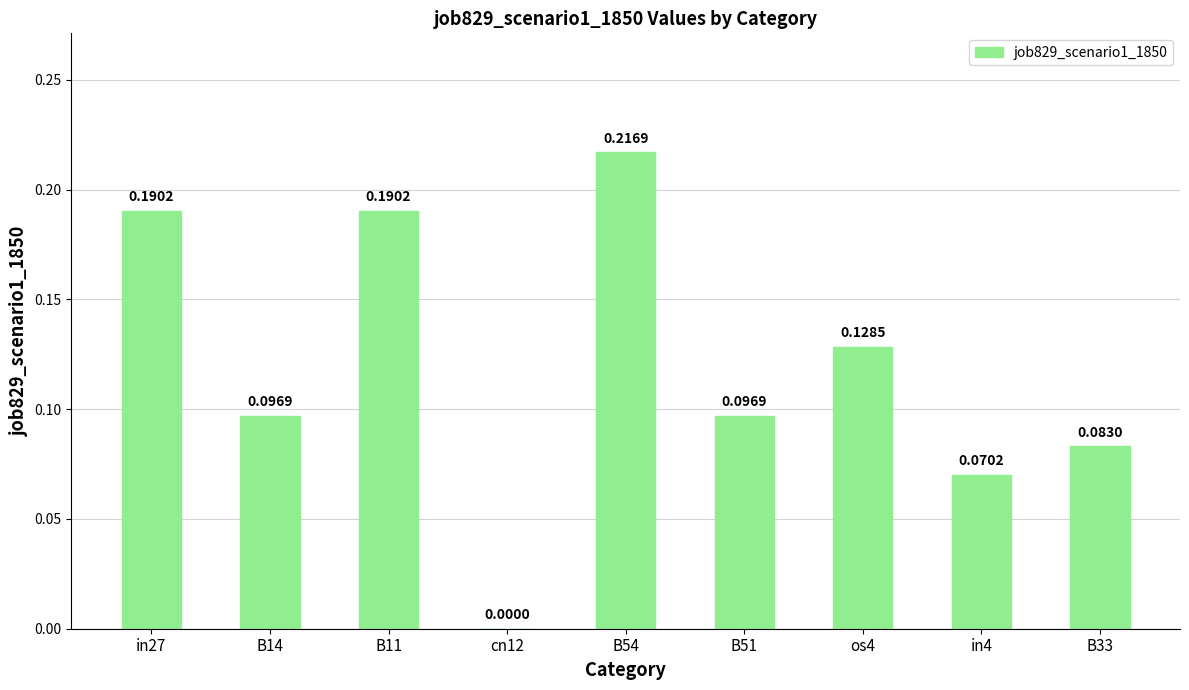

What is the sum of all values?

1.1